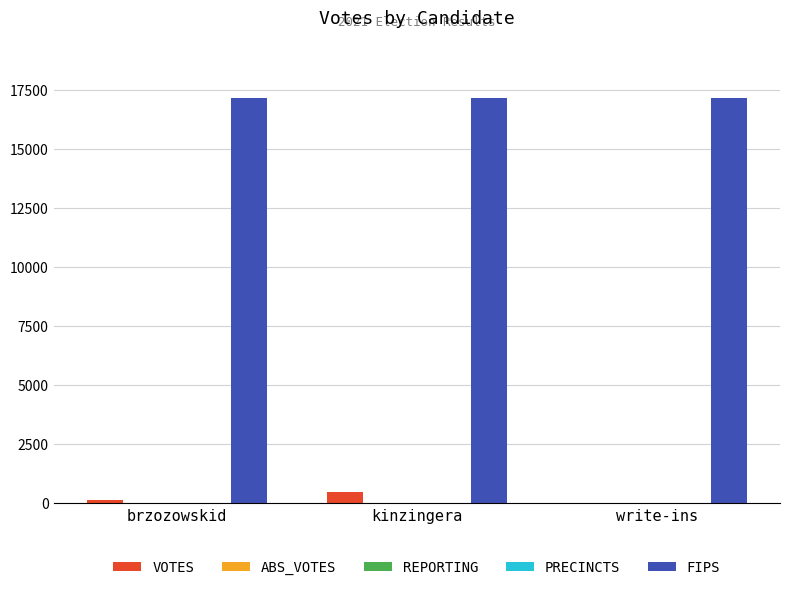

True or false: FIPS has a value of 3743 at kinzingera.

False